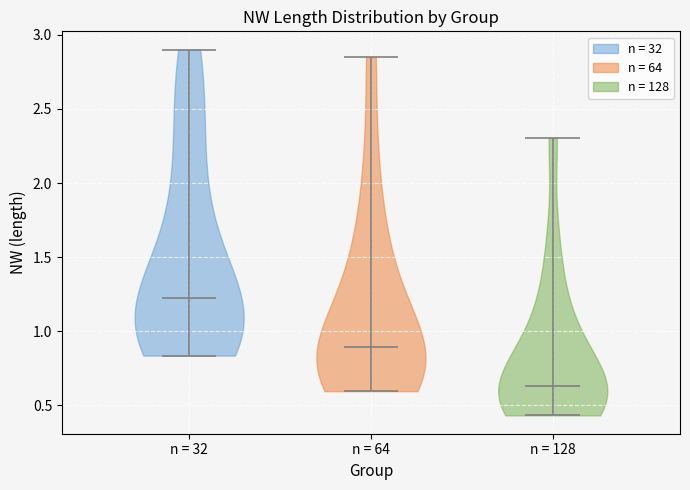

Which violin has the highest median line?

n = 32